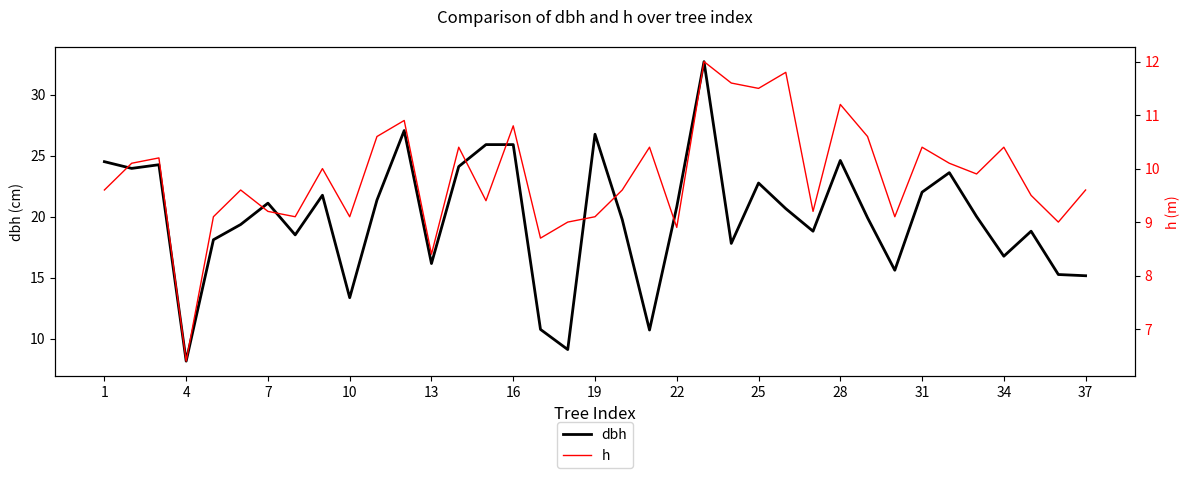

What are all the series names shown in the legend?

dbh, h